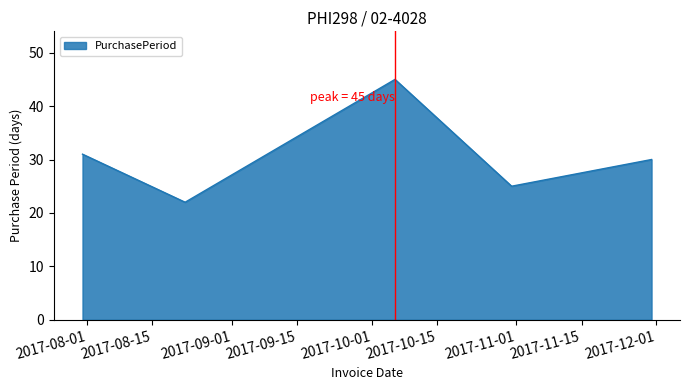

True or false: the data has more than 2 interior local peaks.

False